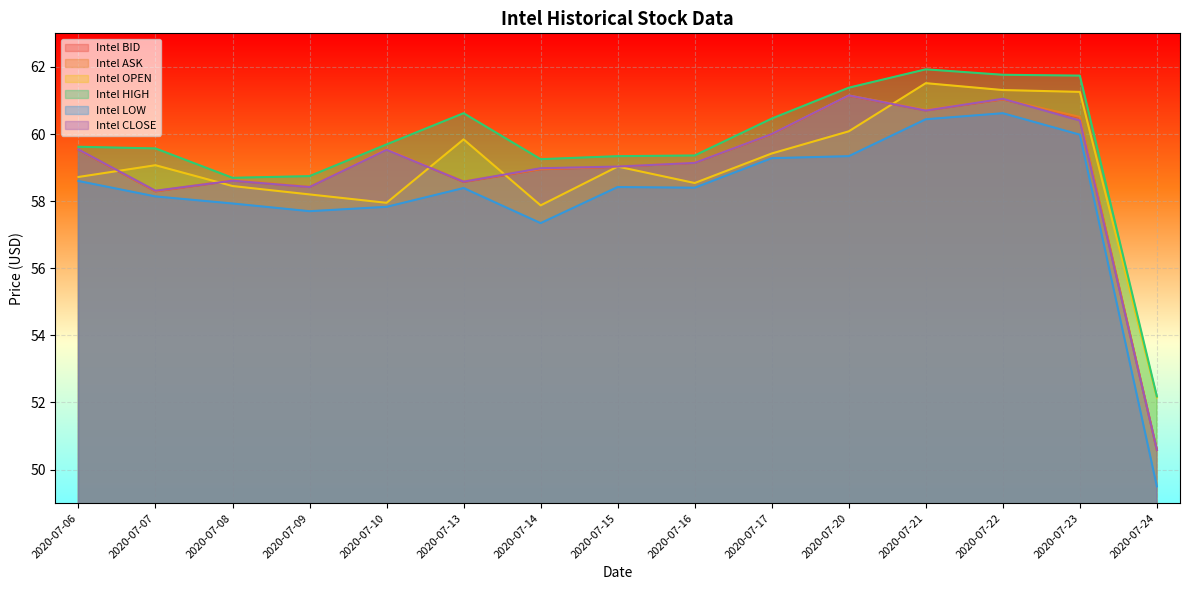

Which series has the largest total across all categories?

Intel HIGH